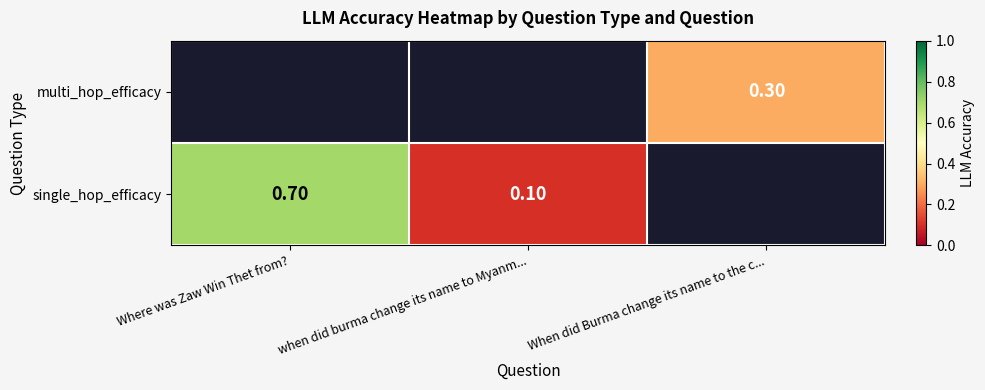

Is it true that multi_hop_efficacy equals 0.1 at When did Burma change its name to the c...?

False